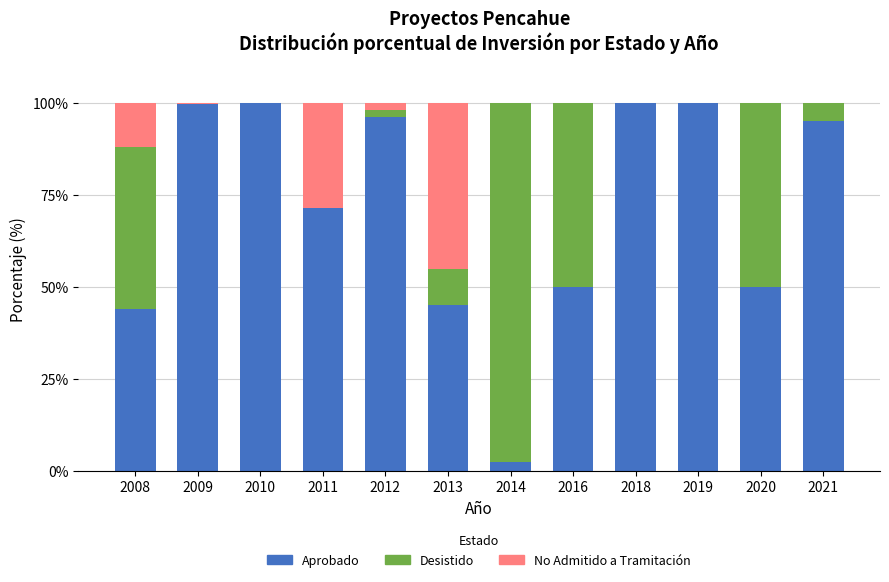

What is the total value across all series at 2014?

100.0